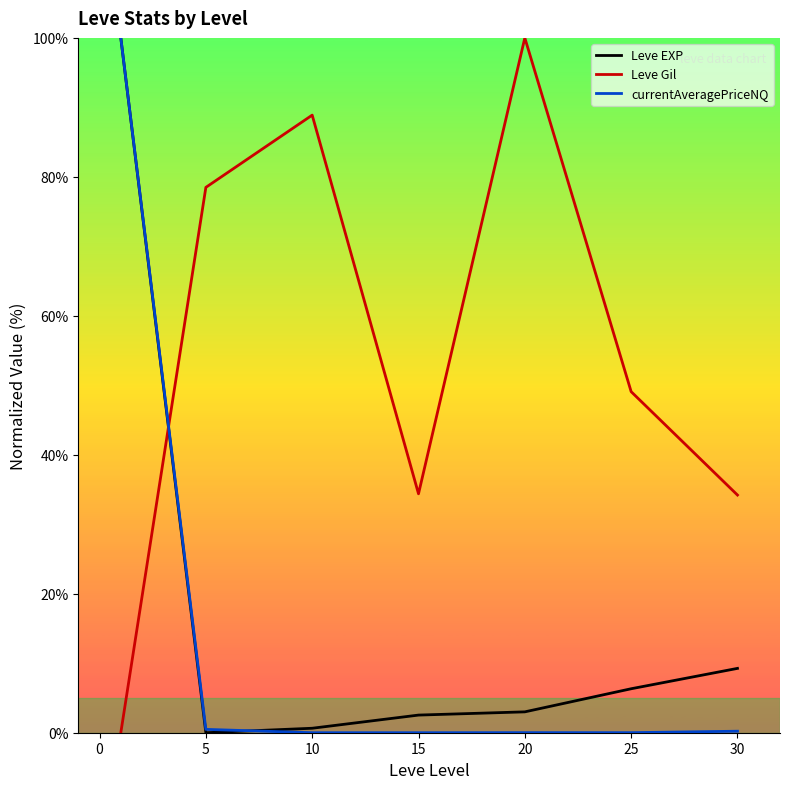

How many lines are shown in the chart?

3